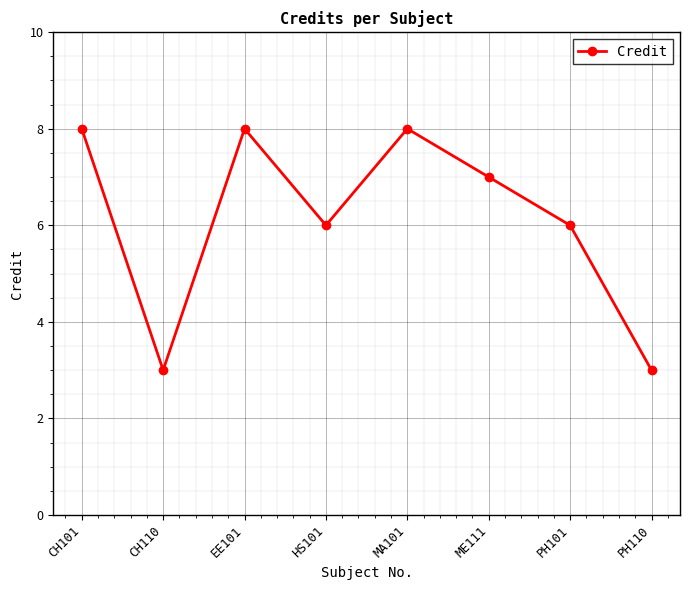

Reading left to right, extract all data points from this chart.

8	3	8	6	8	7	6	3